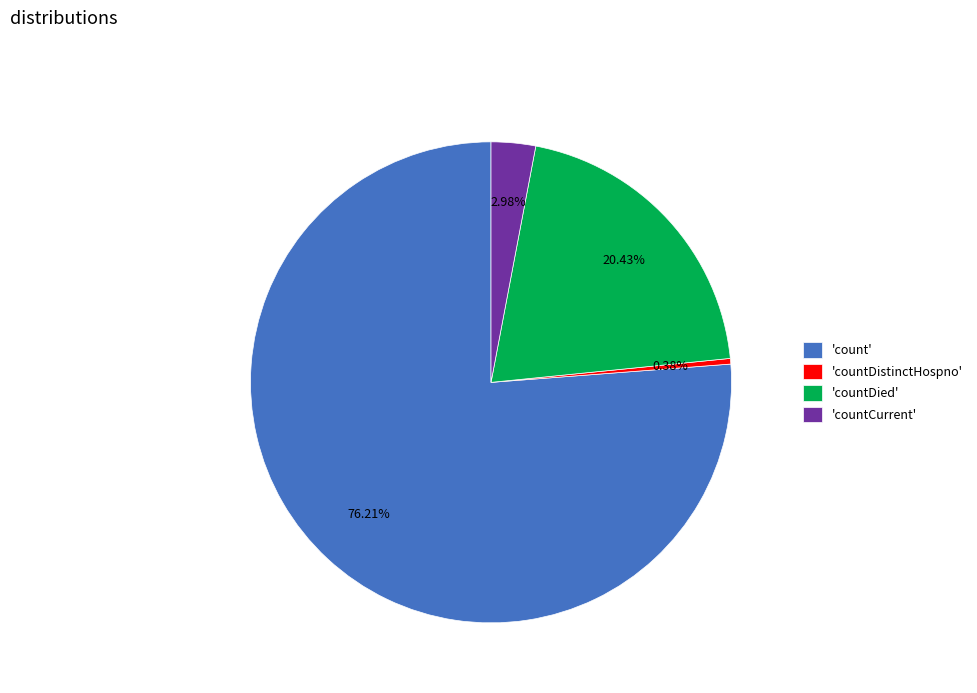

Which has a higher value, 'count' or 'countCurrent'?

'count'